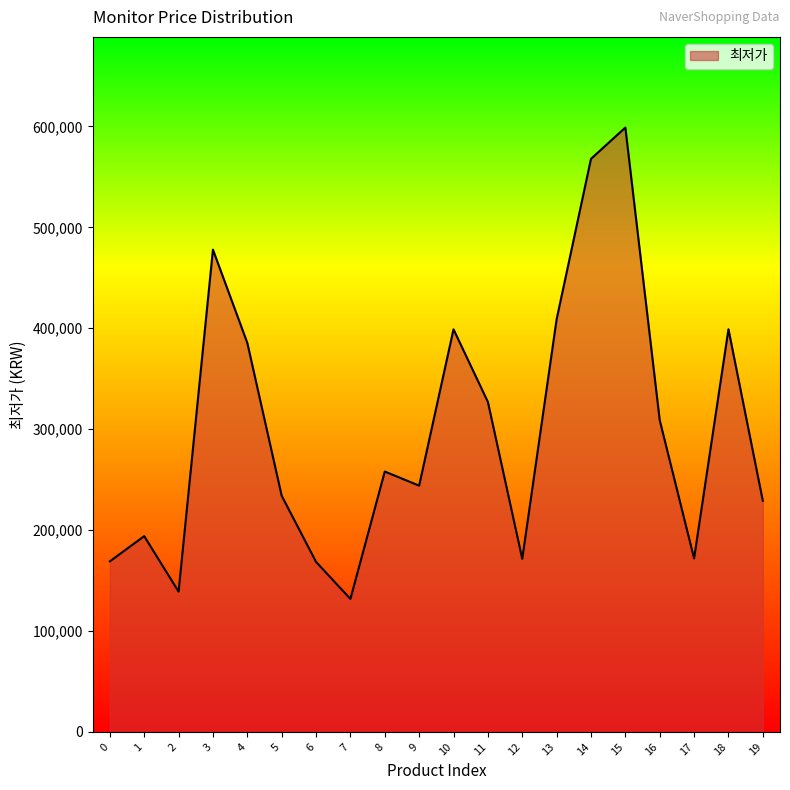

The value at 15 is 598890. True or false?

True